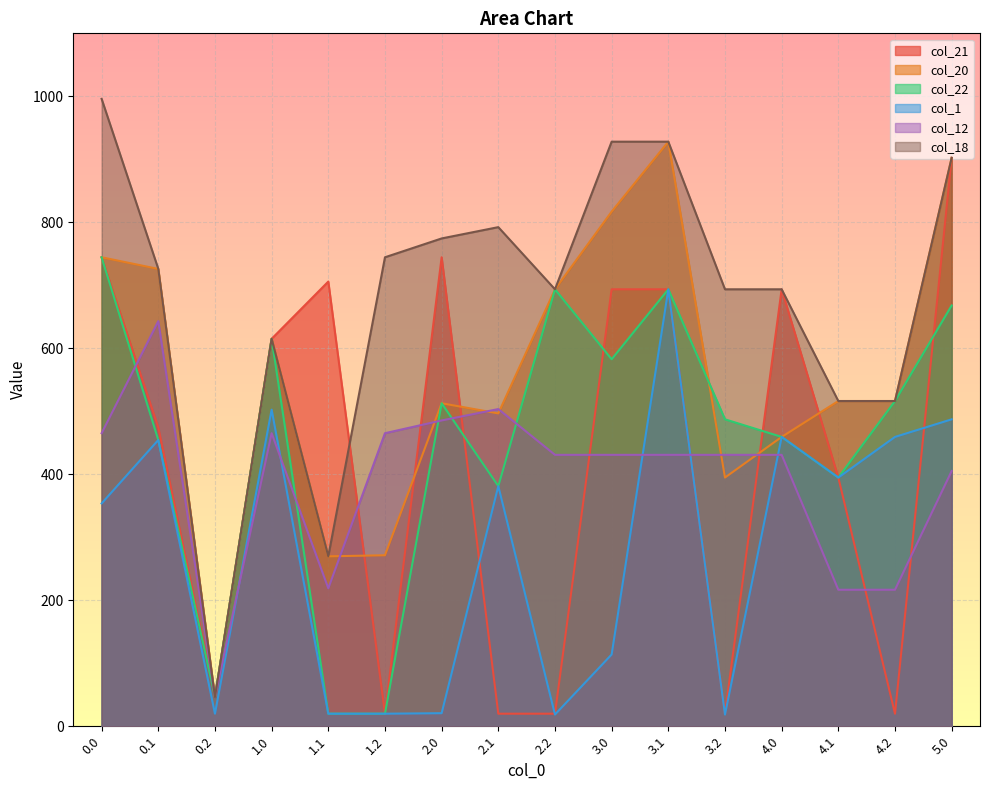

The value of col_18 at 4.2 is 516.3. True or false?

True